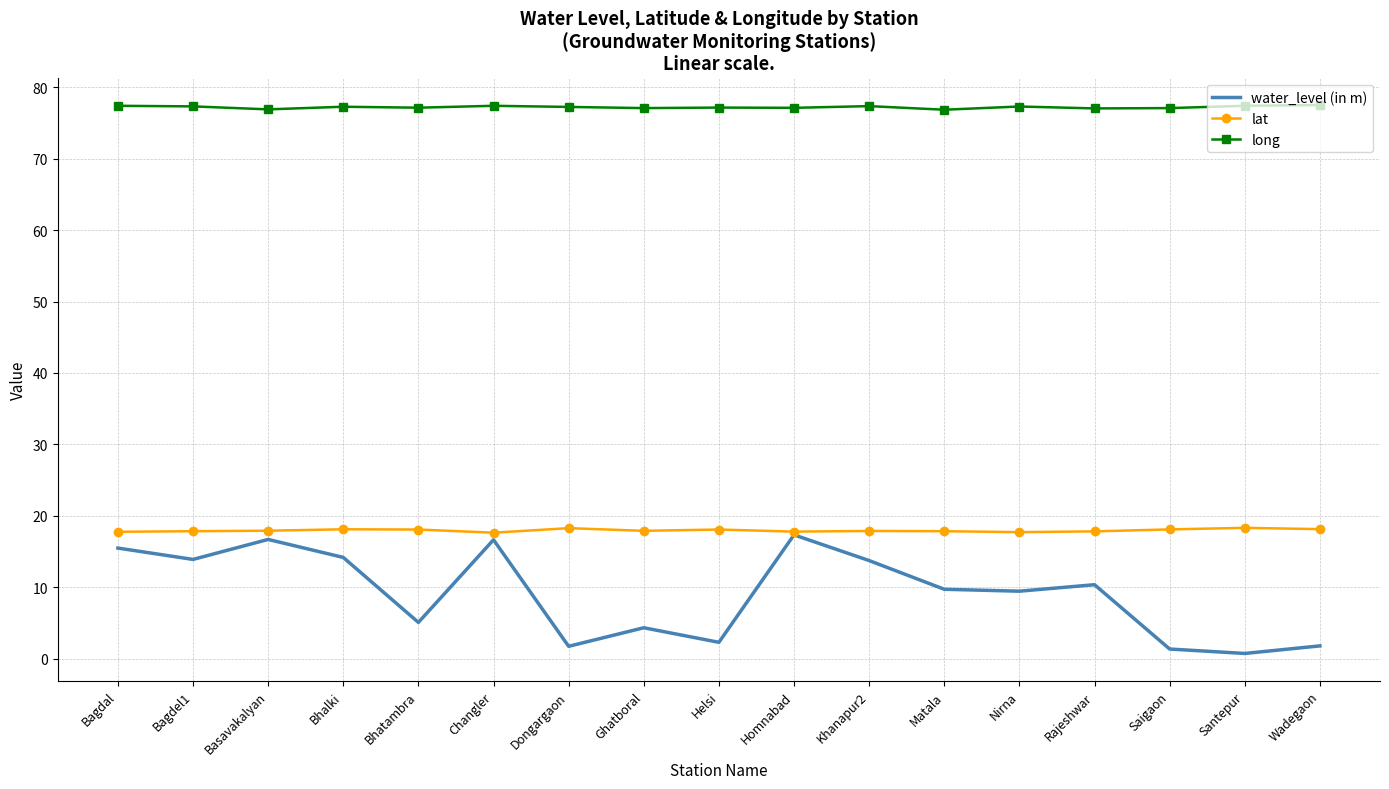

In long, how many points are higher than both neighbors (excluding endpoints)?

5